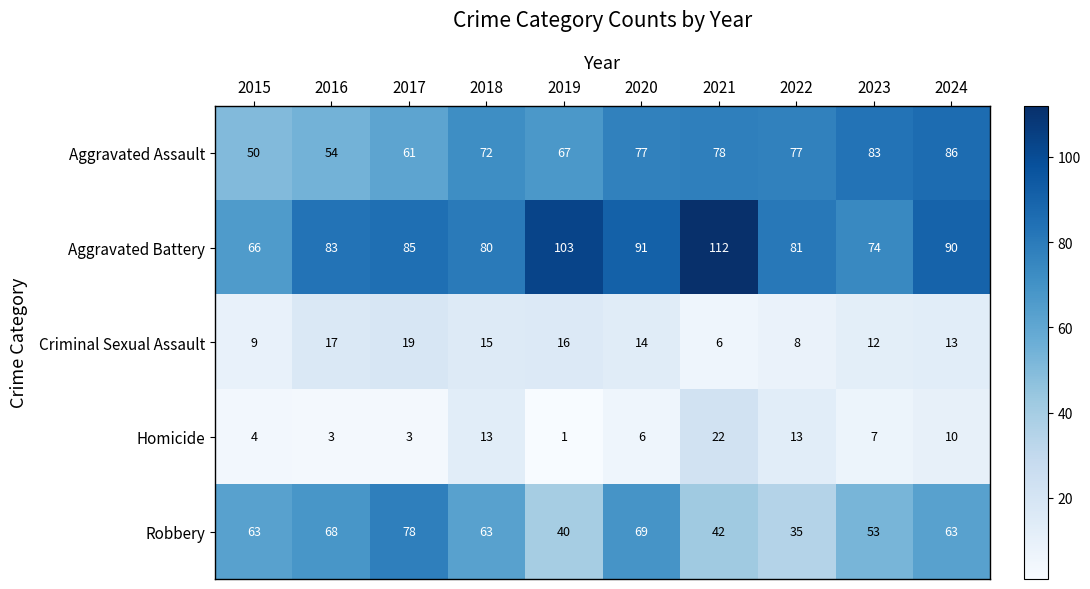

What is the greatest value displayed?

112